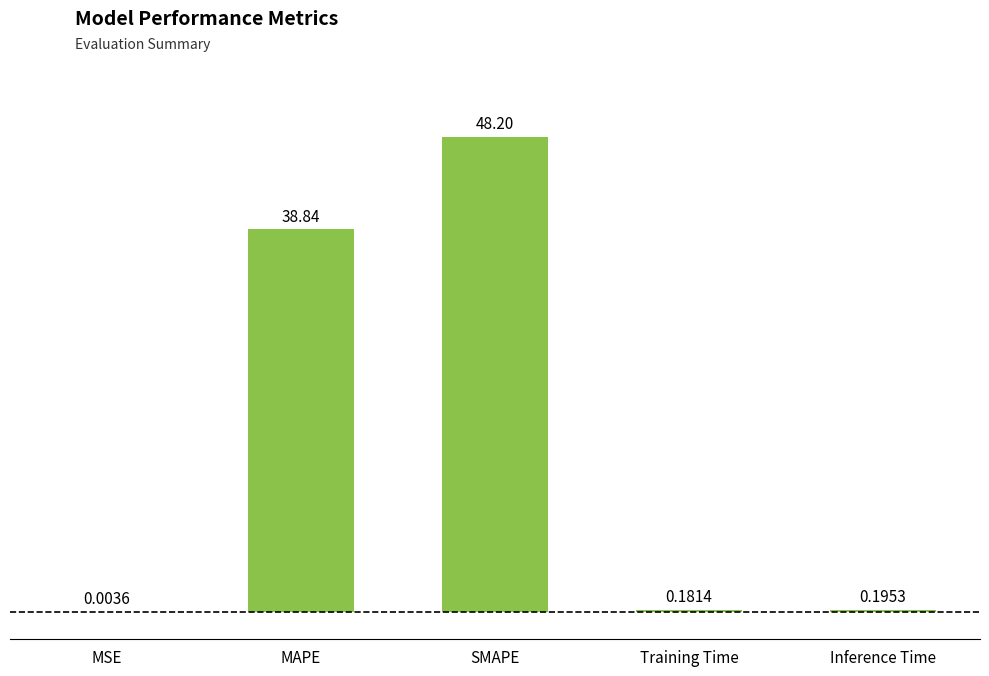

Count the number of data series in this chart.

1